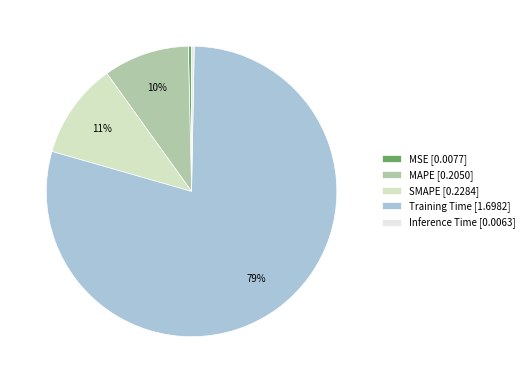

To the nearest percent, what is the average slice percentage?

20%